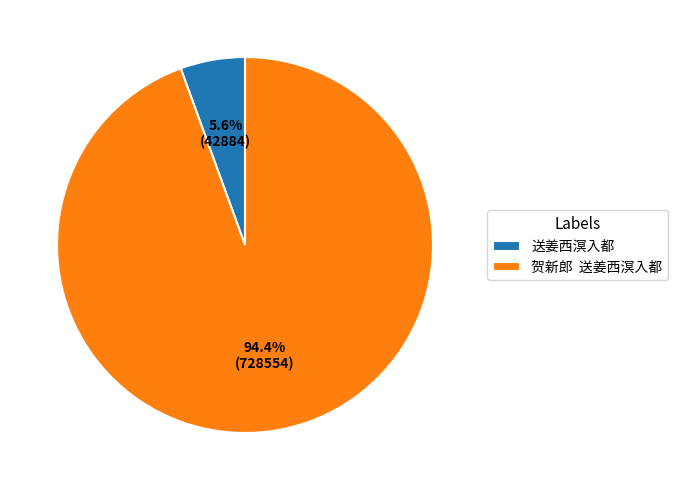

Which category has the biggest portion of the pie?

贺新郎 送姜西溟入都